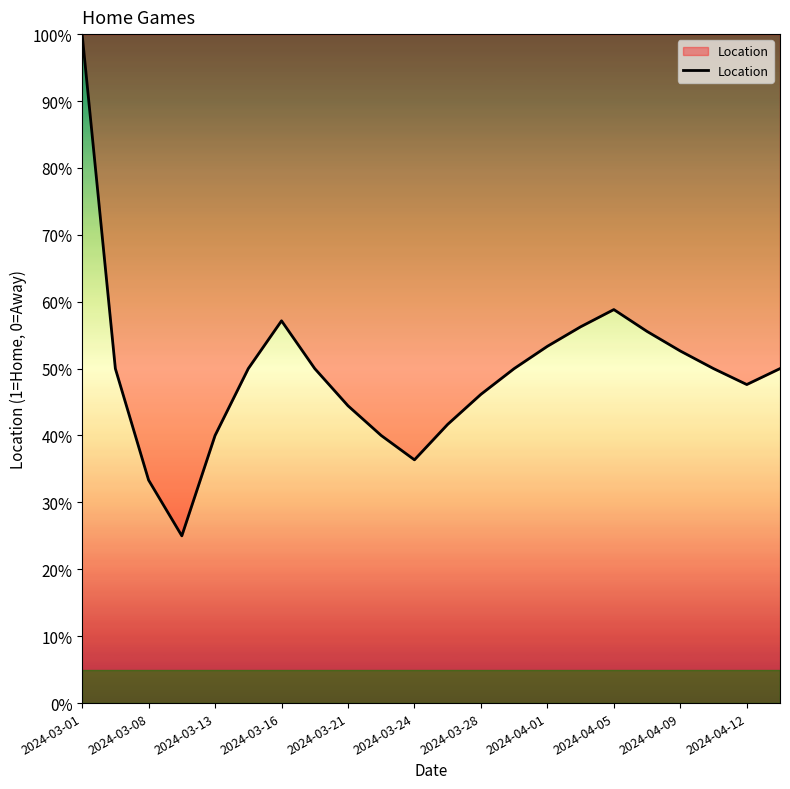

What is the smallest value displayed?

25.0